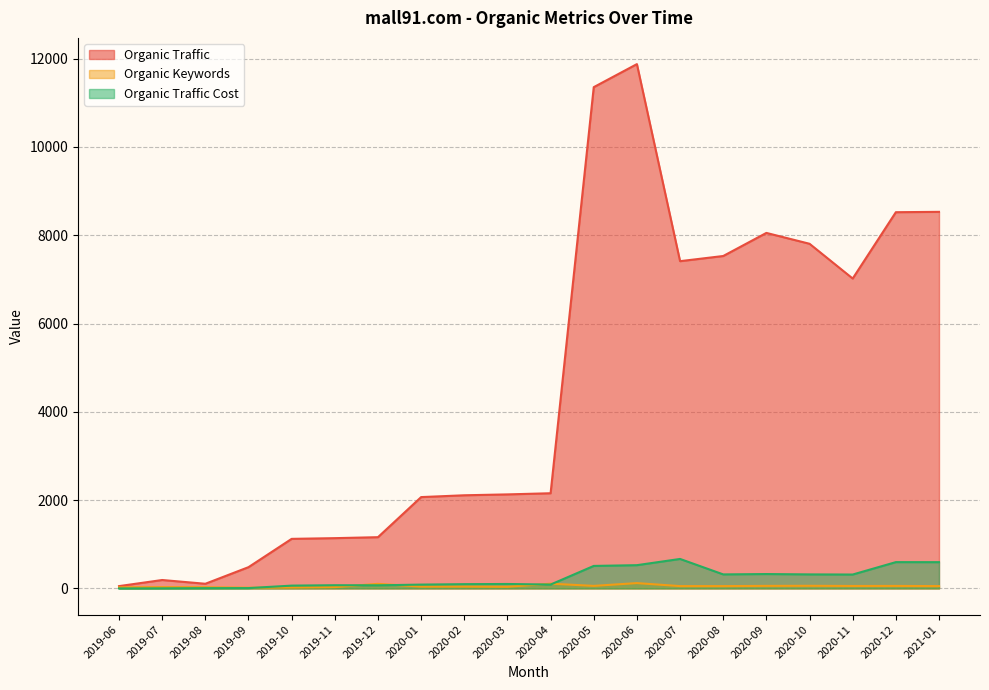

What is the label of the 15th point from the right?

2019-11